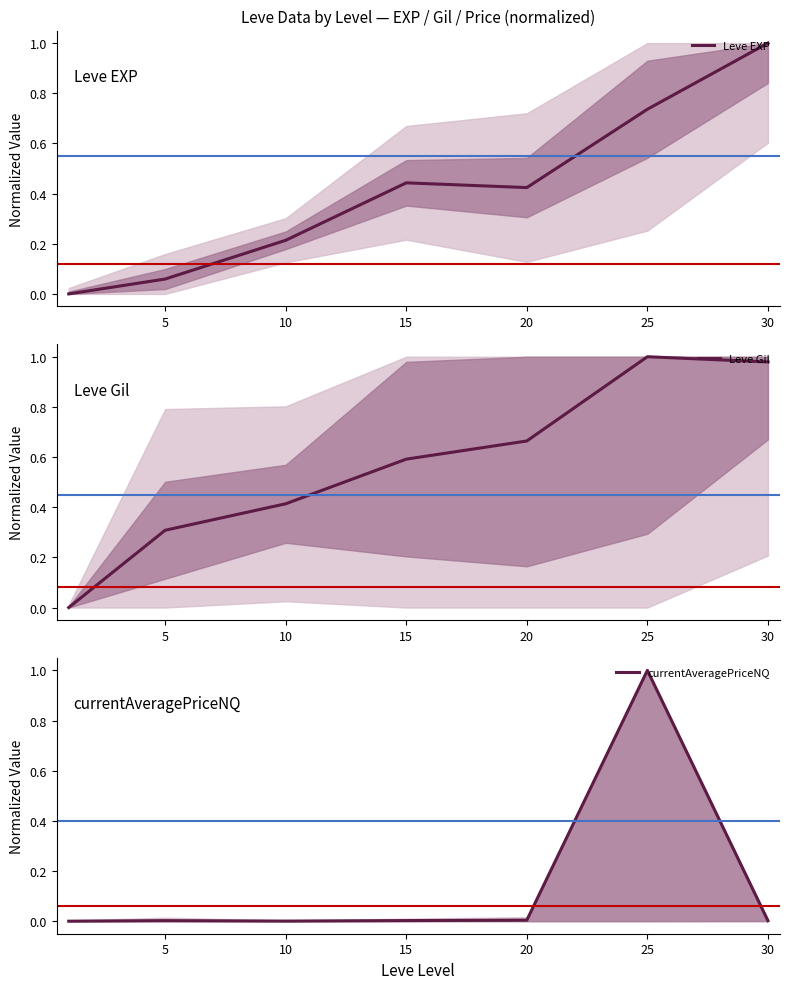

Which has a higher value, 15 or 20?

15